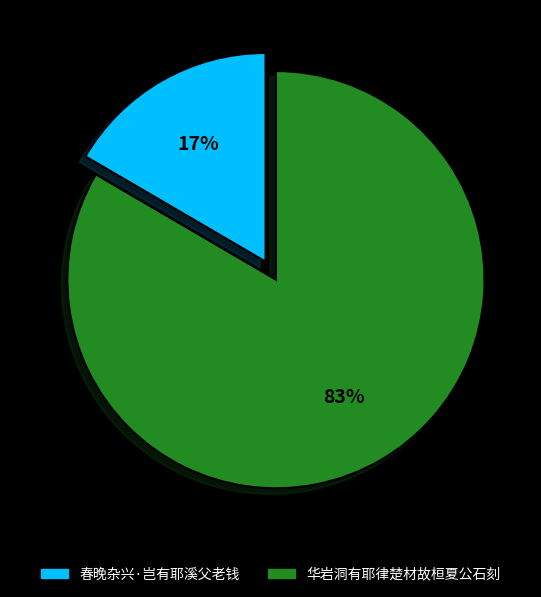

True or false: 春晚杂兴·岂有耶溪父老钱 accounts for 26% of the total.

False